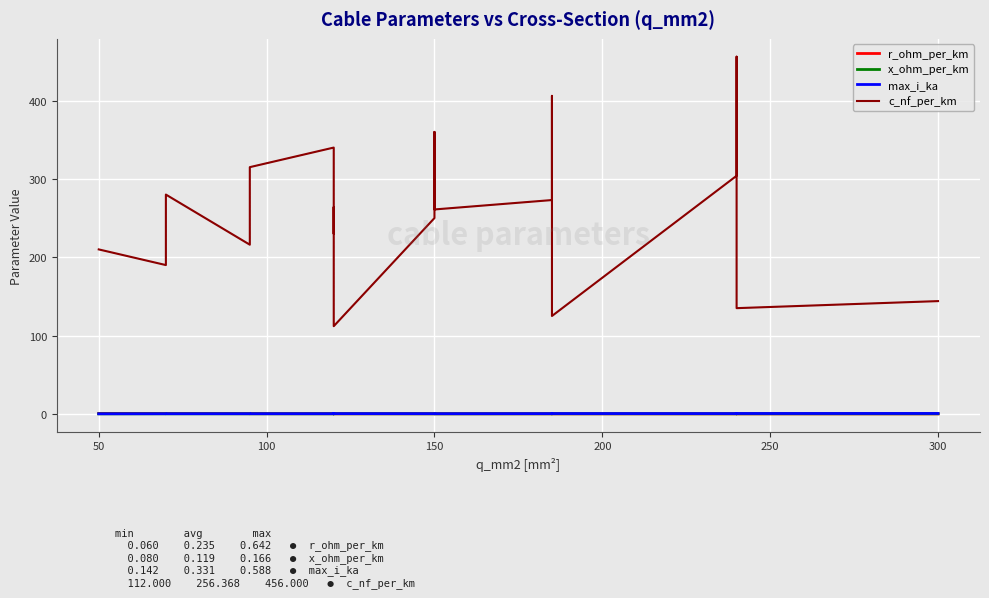

What is the maximum value shown in the chart?

456.0